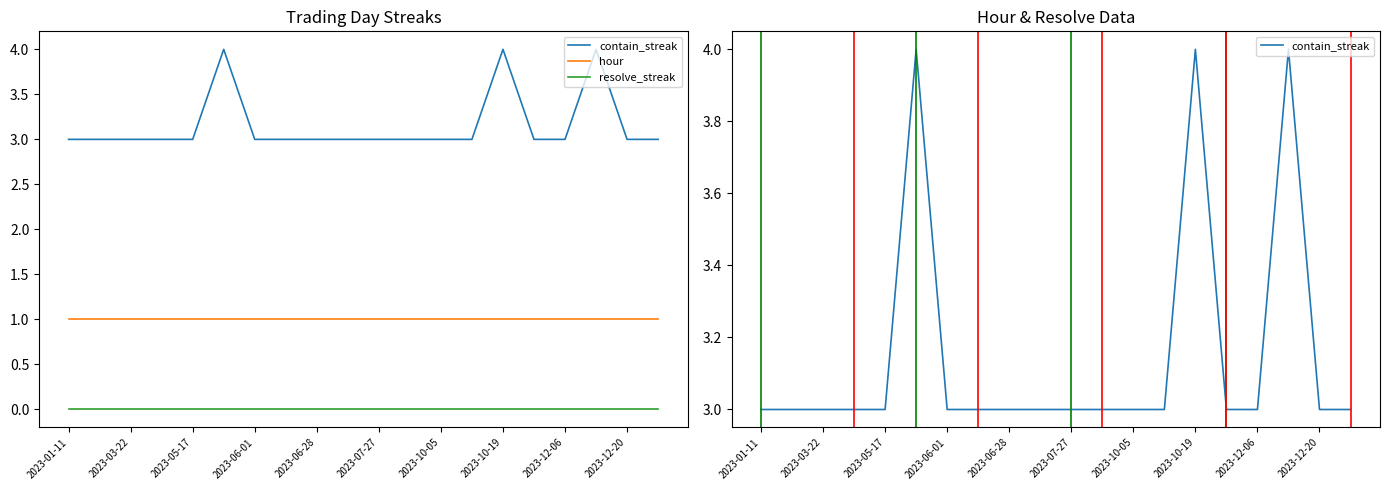

What is the highest value of the hour series?

1